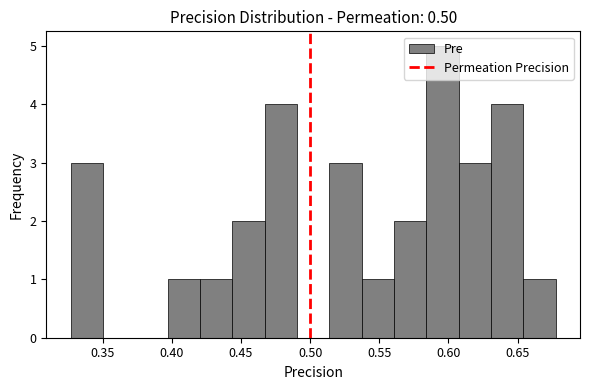

Reading left to right, transcribe this chart: for each bar, give the range it covers on the x-axis and its height. Neither the bar edges nor the heights are printed on the chart, so give them approximately, as read against the axes.

0.325 to 0.350: 3
0.350 to 0.375: 0
0.375 to 0.395: 0
0.395 to 0.420: 1
0.420 to 0.445: 1
0.445 to 0.465: 2
0.465 to 0.490: 4
0.490 to 0.515: 0
0.515 to 0.535: 3
0.535 to 0.560: 1
0.560 to 0.585: 2
0.585 to 0.605: 5
0.605 to 0.630: 3
0.630 to 0.655: 4
0.655 to 0.680: 1